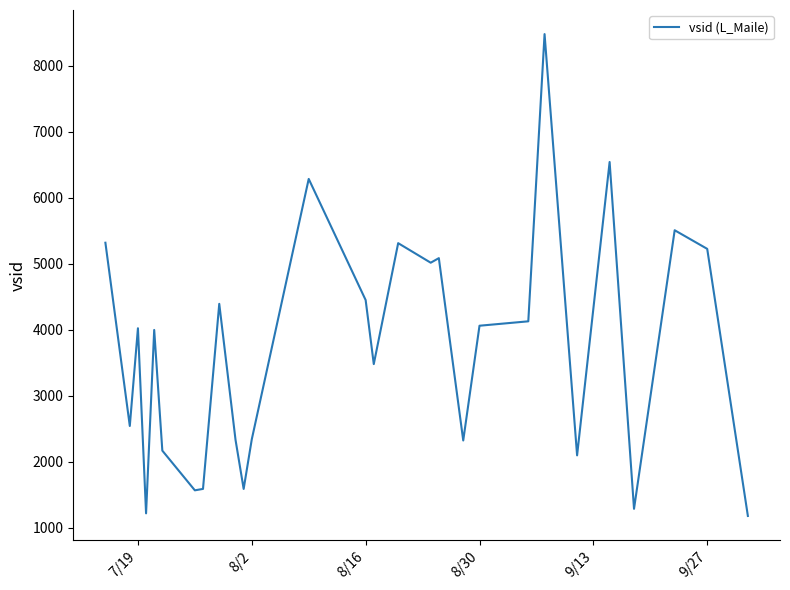

True or false: there are more than 2 points higher than both neighbors.

True